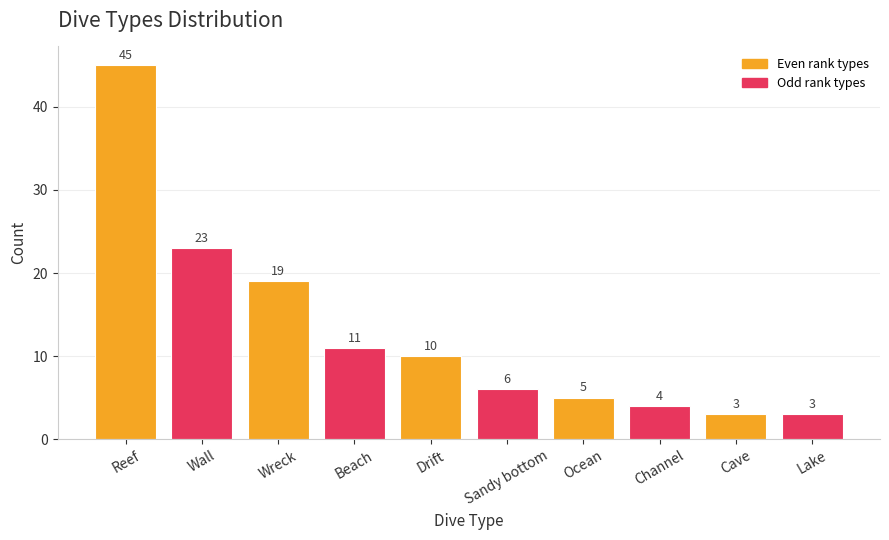

Which label corresponds to the largest value in the chart?

Reef